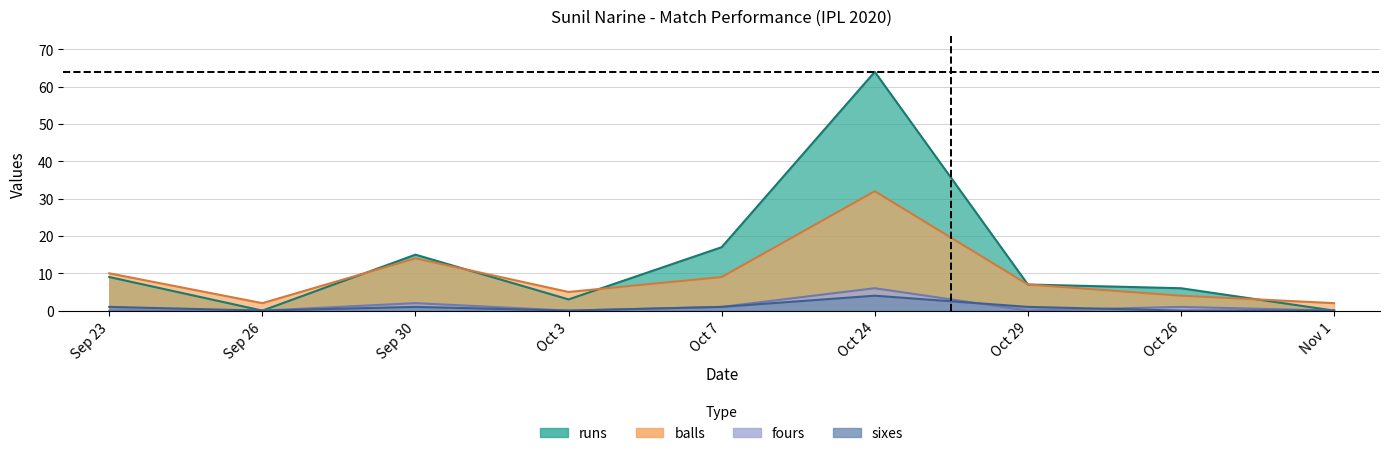

What is the difference between the fours values at Sep 26 and Oct 26?

1